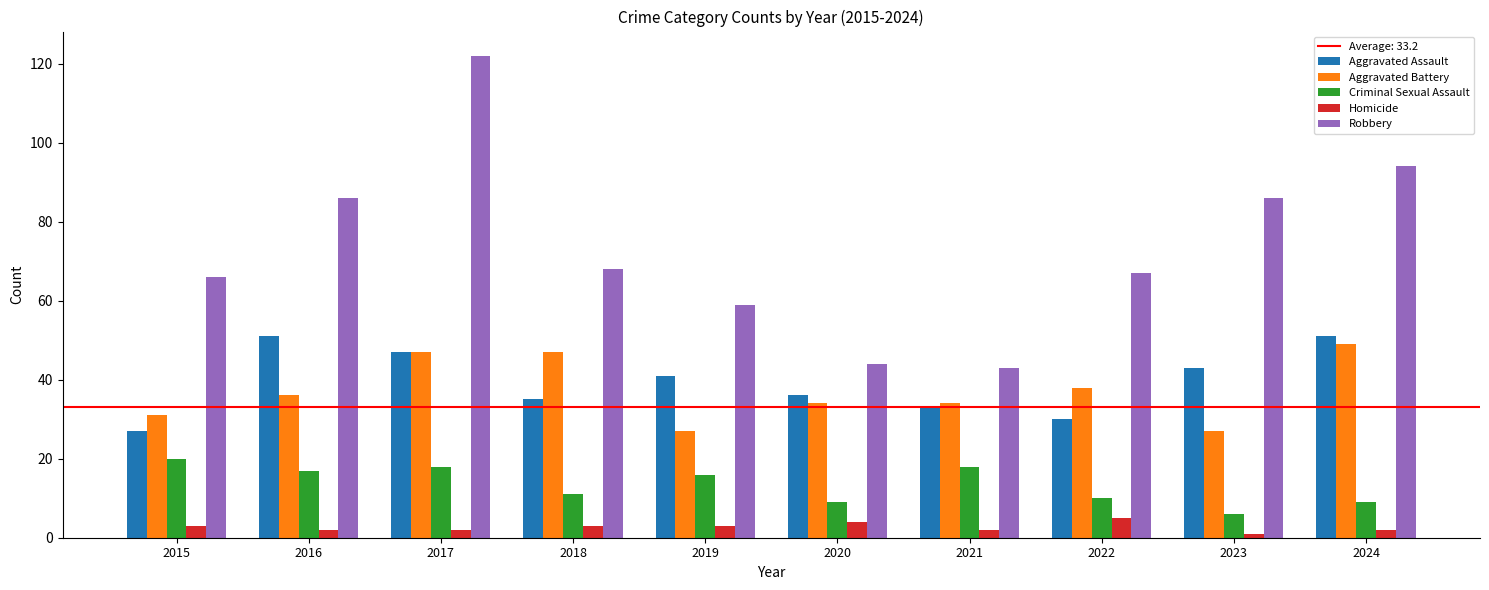

The value of Robbery at 2022 is 16. True or false?

False